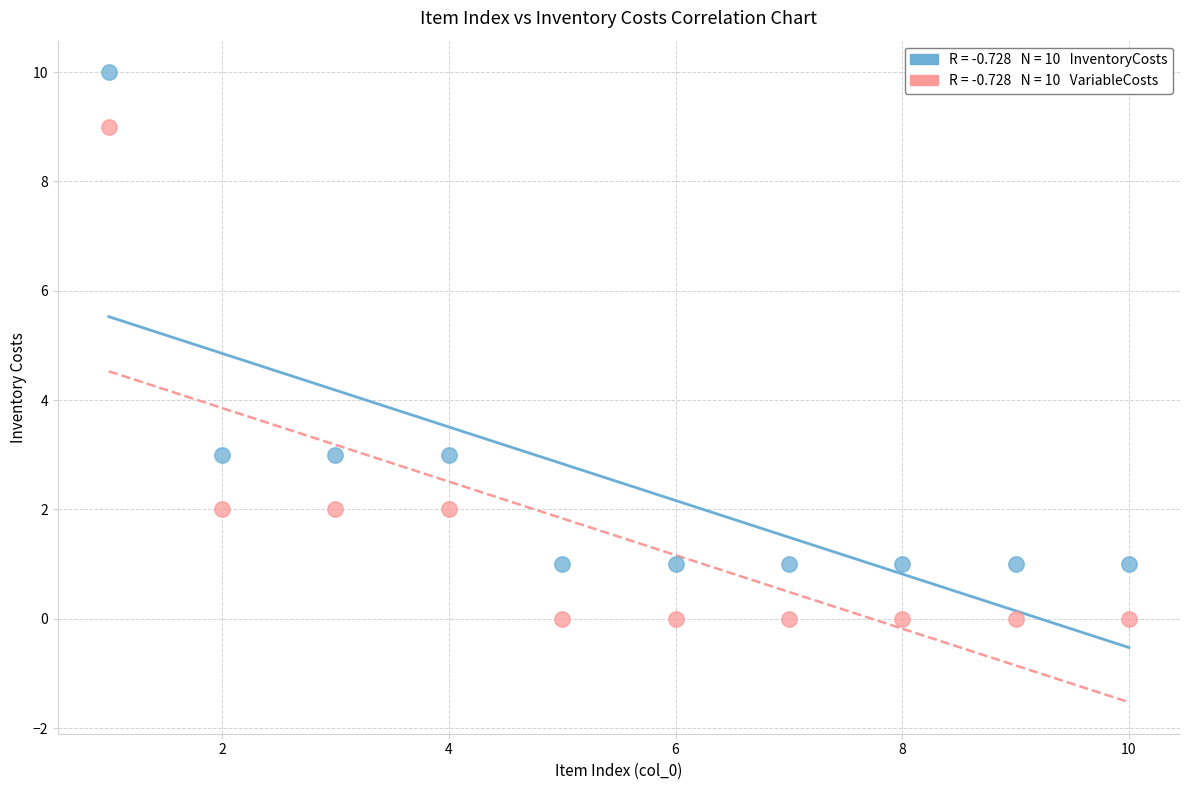

Across all data points, what is the range of Y values (max minus min)?

10